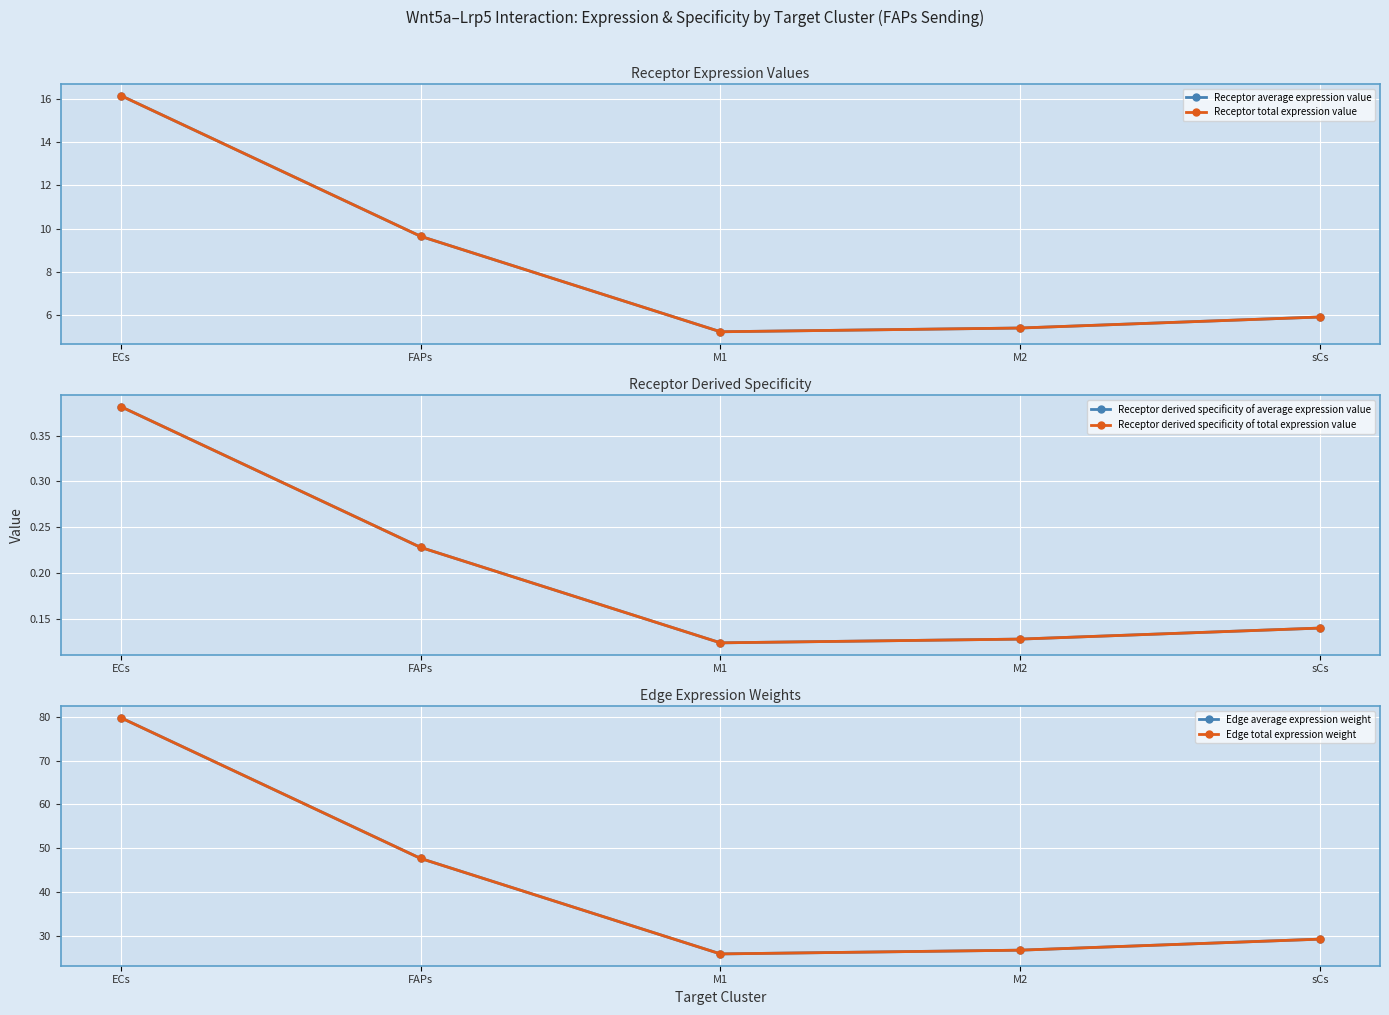

What is the value of the Receptor average expression value point at the 1st from the left?

16.2